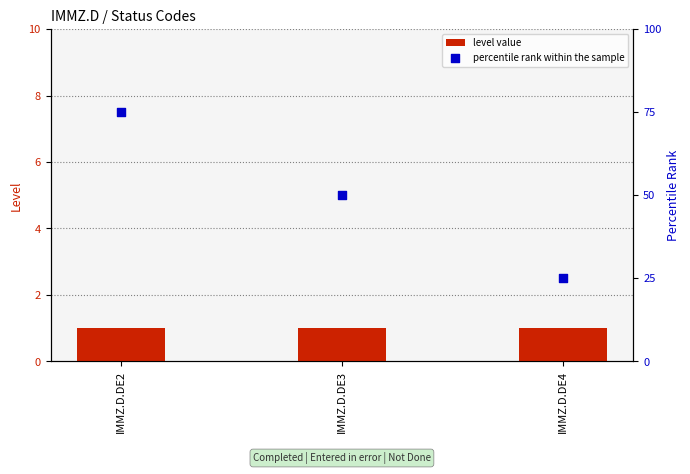

Which series has the largest total across all categories?

percentile rank within the sample